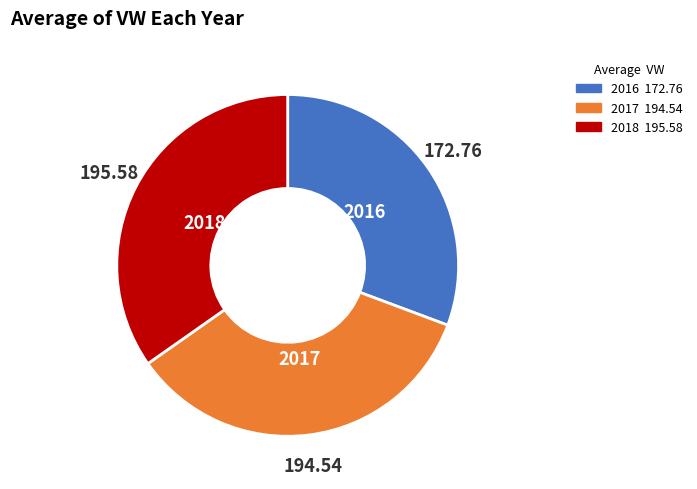

Does any single category account for the majority?

No